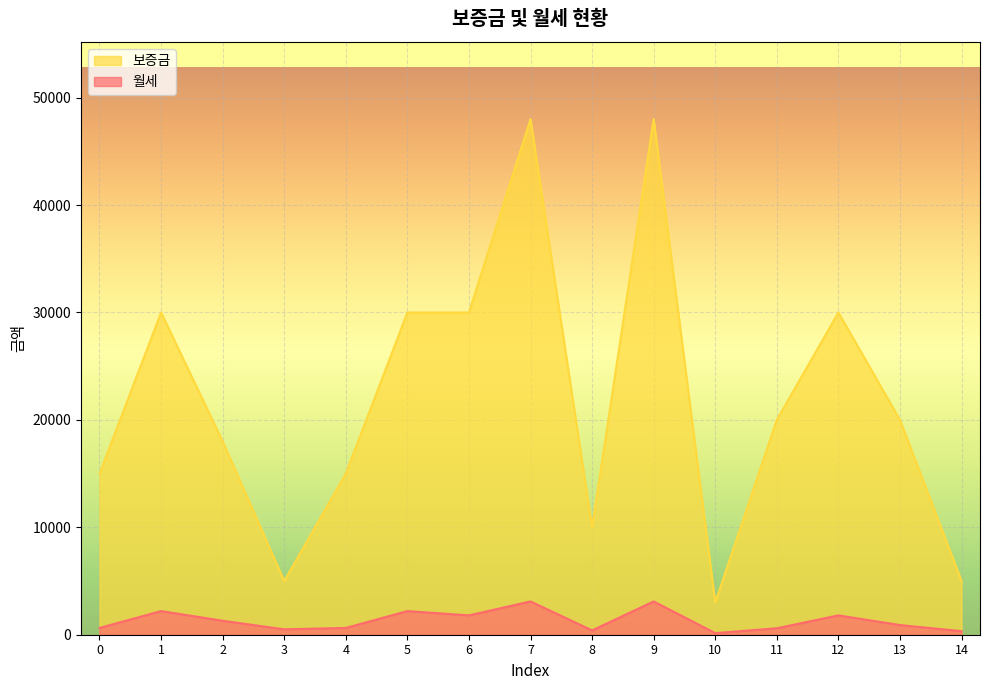

How many values in the 보증금 series are below 20000?

7